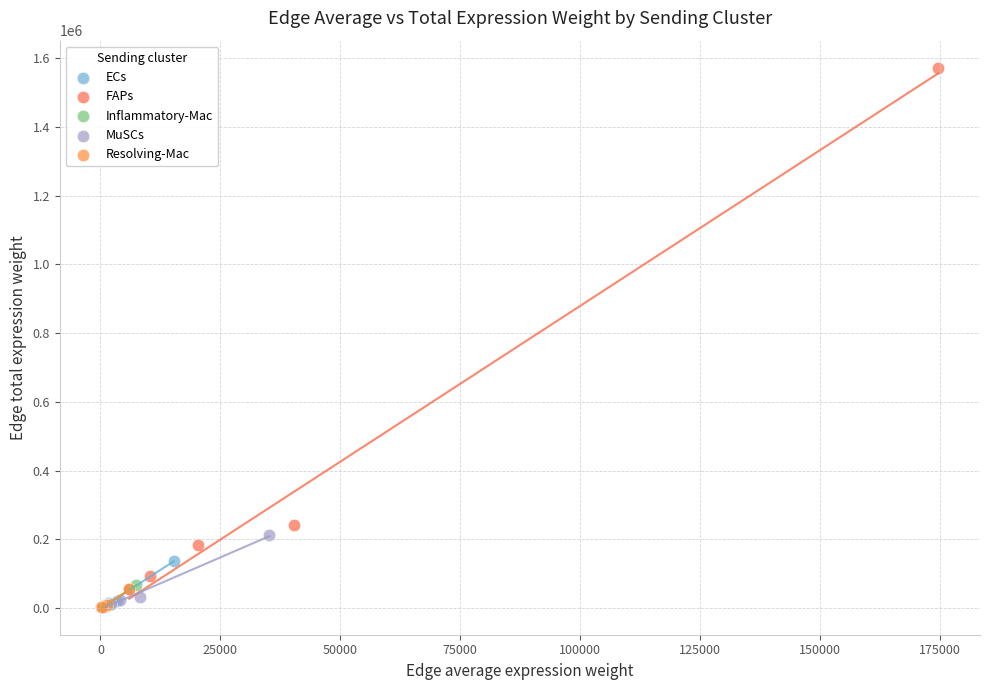

What are all the series names shown in the legend?

ECs, FAPs, Inflammatory-Mac, MuSCs, Resolving-Mac